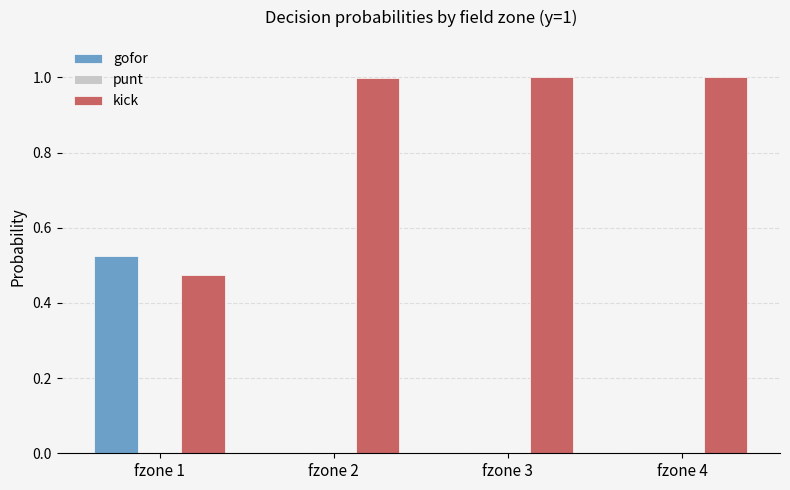

What is the total value across all series at fzone 1?

1.0